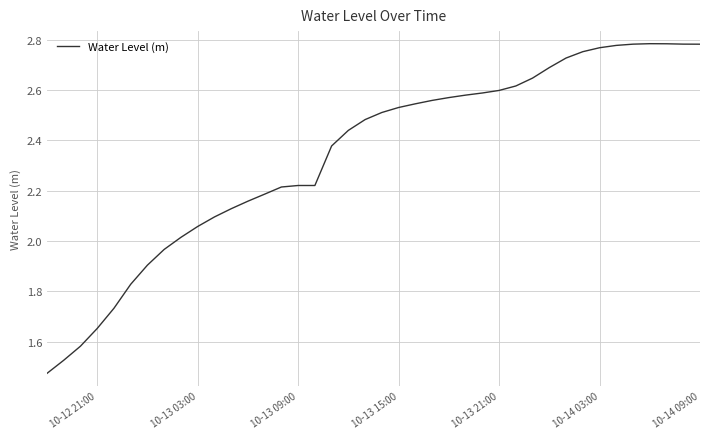

What is the difference between the maximum and minimum values?

1.3